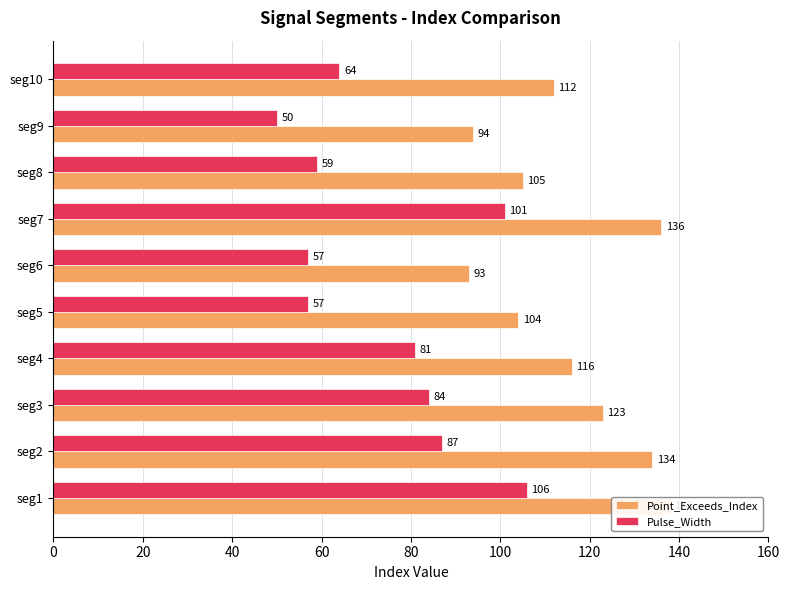

The value of Pulse_Width at seg10 is 114. True or false?

False